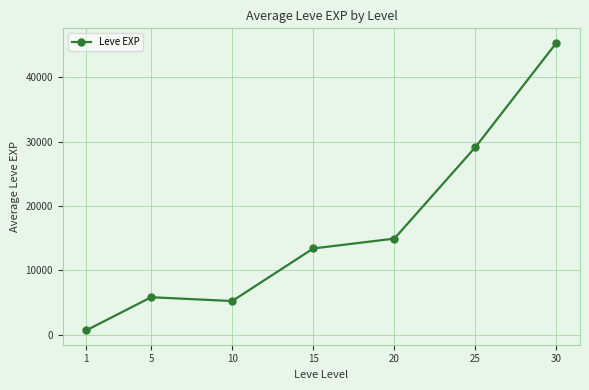

The chart shows a value of 8900.4 at 15. True or false?

False